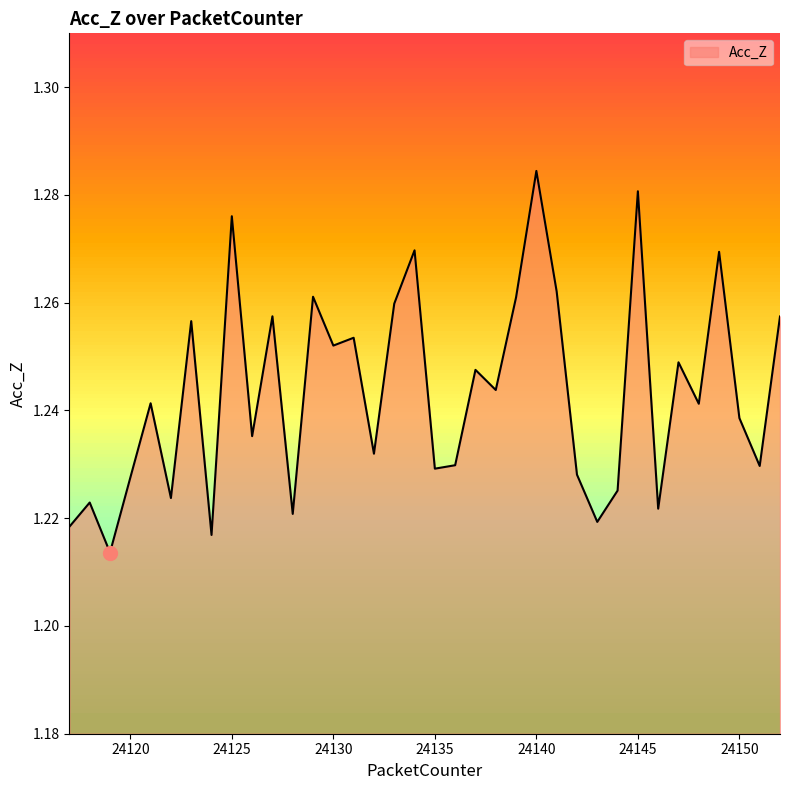

What is the value of the 25th point from the left?

1.3